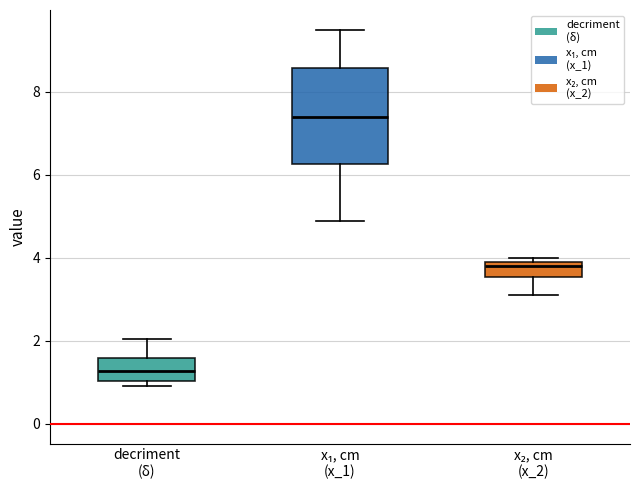

Reading left to right, read every box against the y-axis: the position of its median line, the range the box covers, and the ends of its whiskers. The values are not printed on the chart, so give them approximately, as read against the axis.

decriment (δ): median 1.2, box 1.0 to 1.6, whiskers 1.0 (just below the box's lower edge) to 2.0
x₁, cm (x_1): median 7.4, box 6.2 to 8.6, whiskers 5.0 to 9.6
x₂, cm (x_2): median 3.8, box 3.6 to 4.0, whiskers 3.2 to 4.0 (just above the box's upper edge)